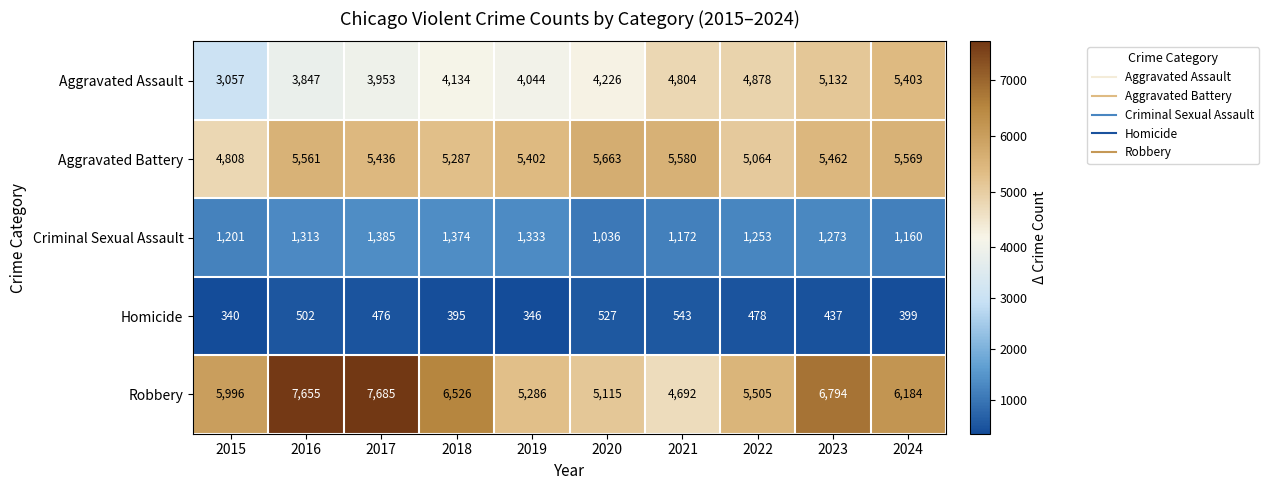

What is the difference between the Aggravated Battery values at 2021 and 2022?

516